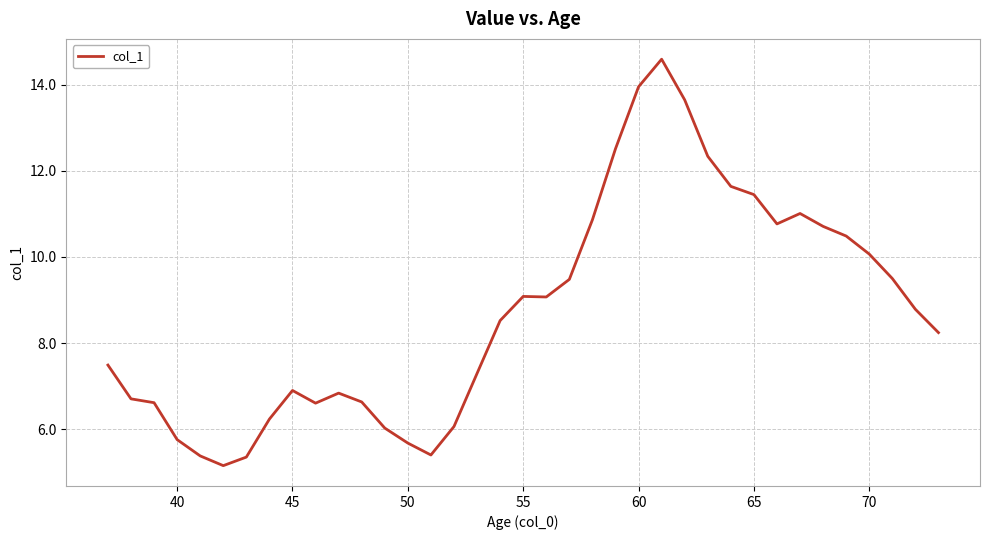

What is the difference between the maximum and minimum values?

9.4